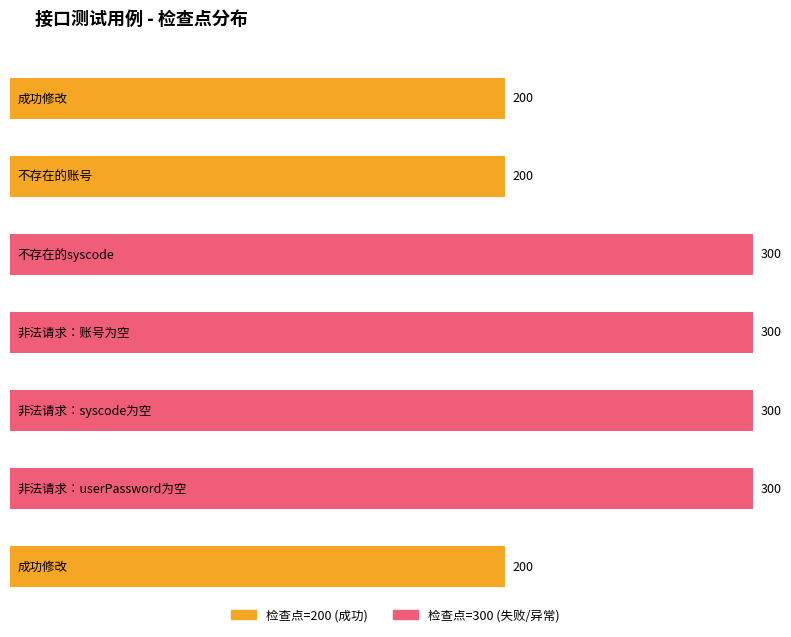

Is it true that the value at 非法请求：syscode为空 is 535?

False